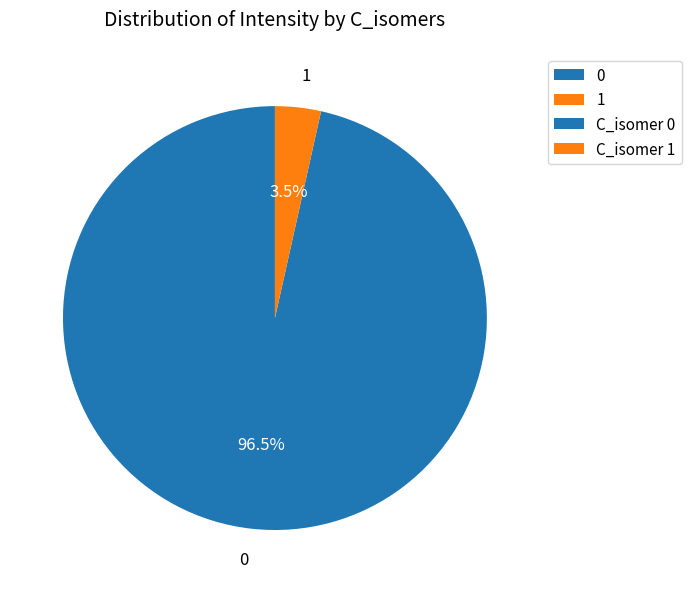

Does 0 account for over 50% of the chart?

Yes